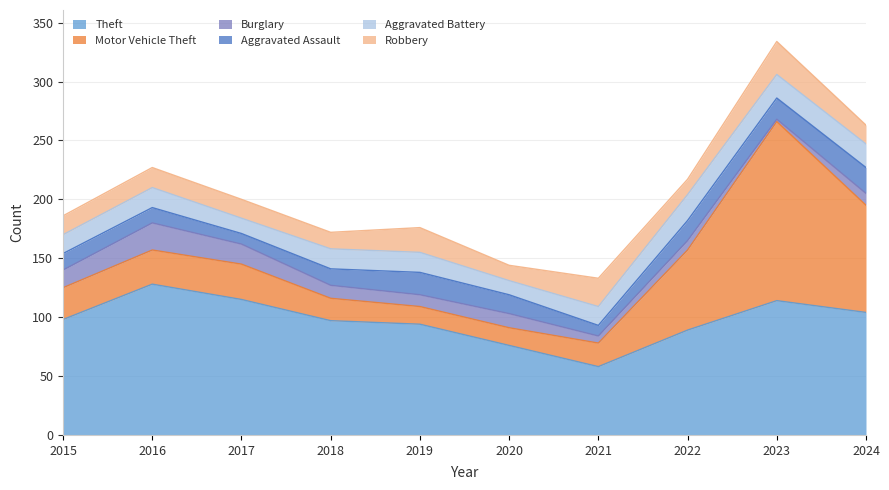

At which category does Theft reach its first local peak?

2016